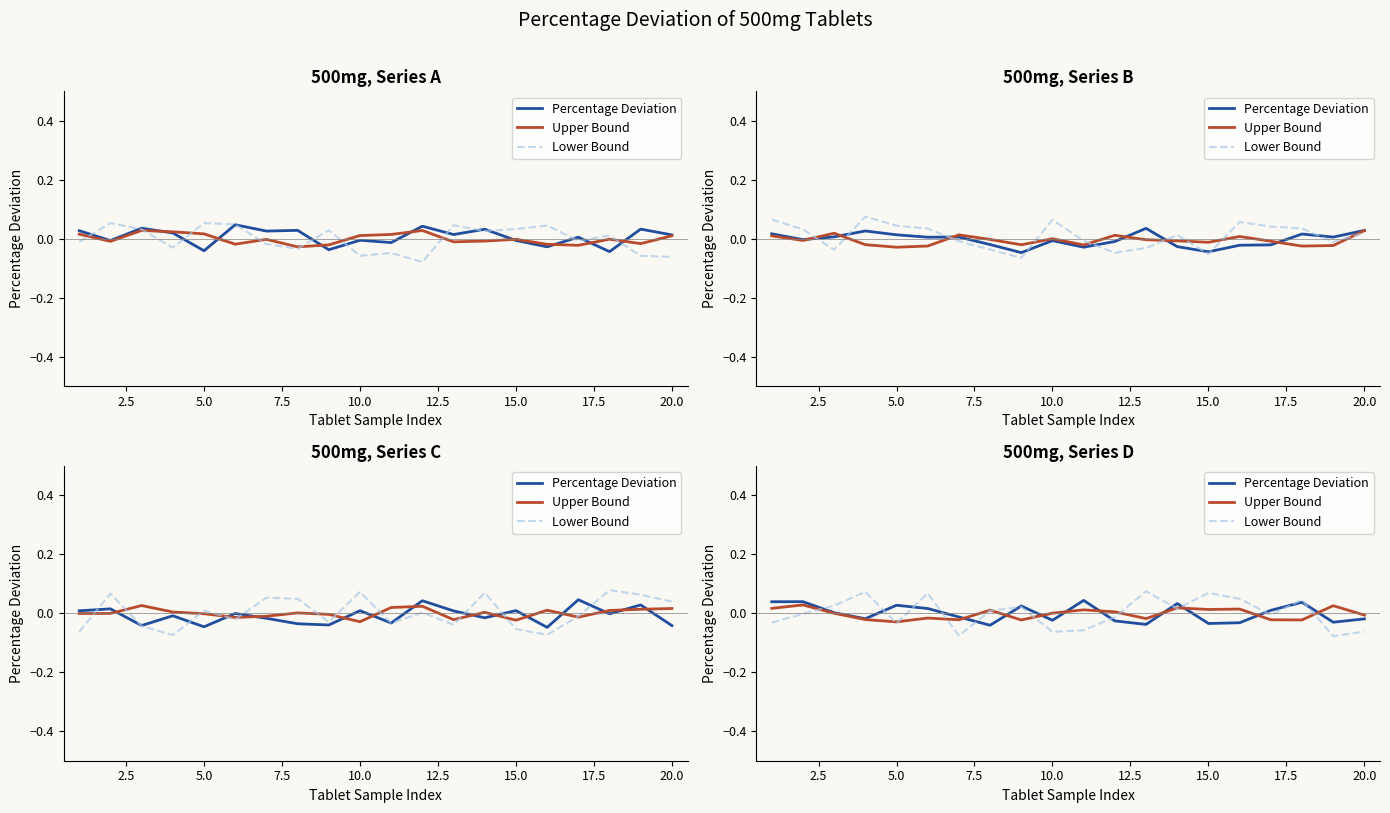

The value of Percentage Deviation at 5.0 is 0.0. True or false?

False